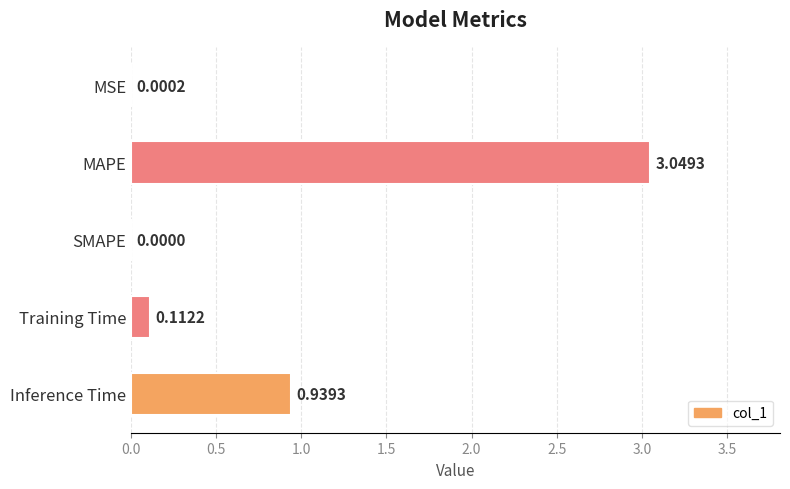

What is the average value?

0.8